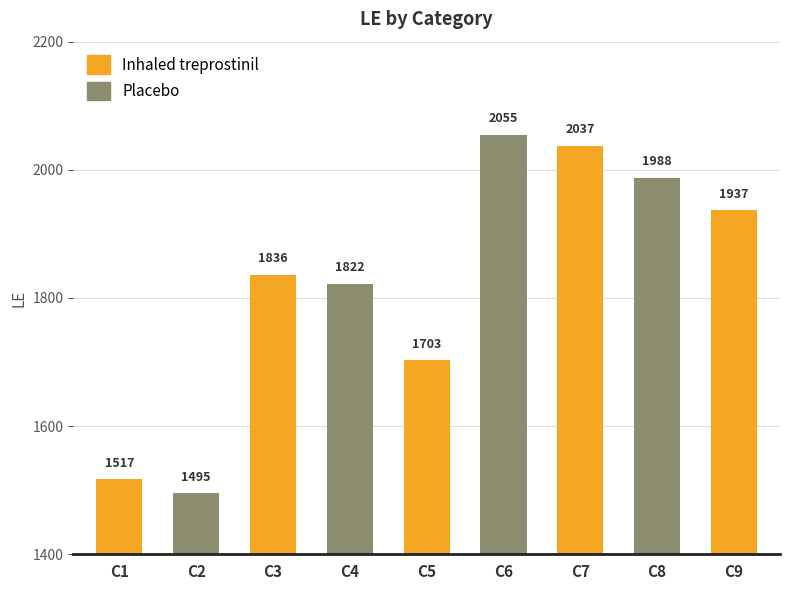

How many data points are less than 1836?

4